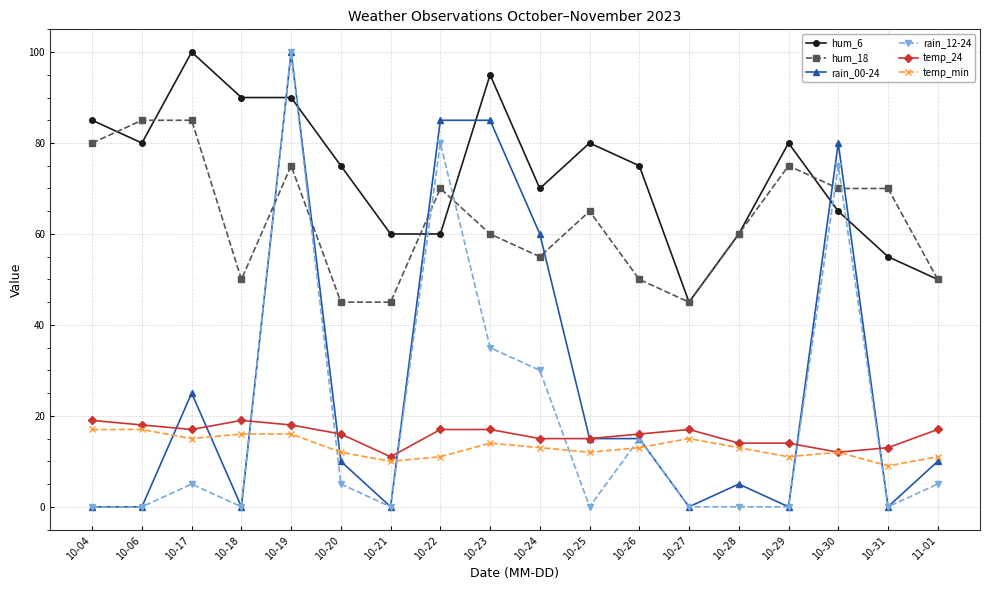

How many lines are shown in the chart?

6